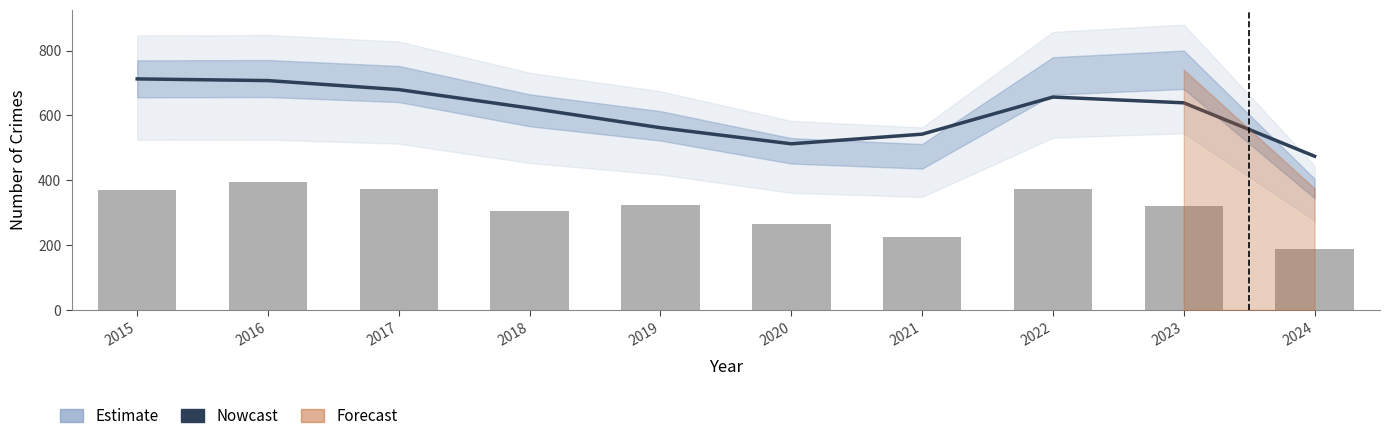

Which series has the largest total across all categories?

Nowcast